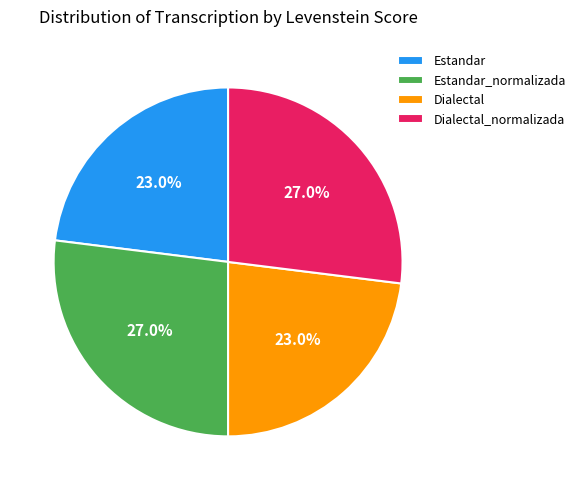

To the nearest percent, what portion does Estandar represent?

23%